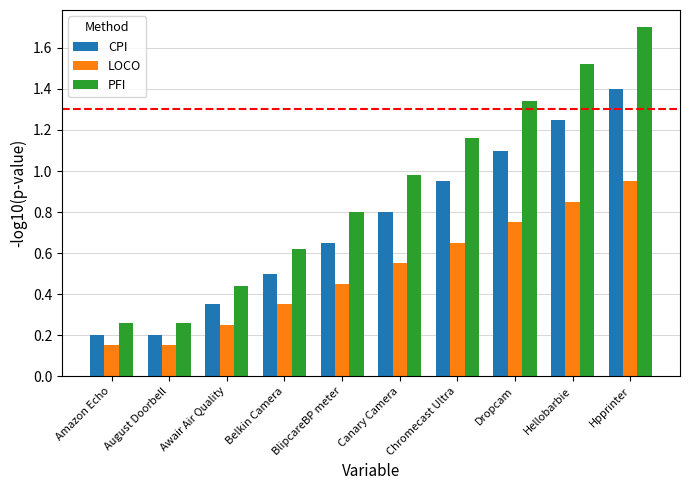

Which series changed the most between Chromecast Ultra and Dropcam?

PFI